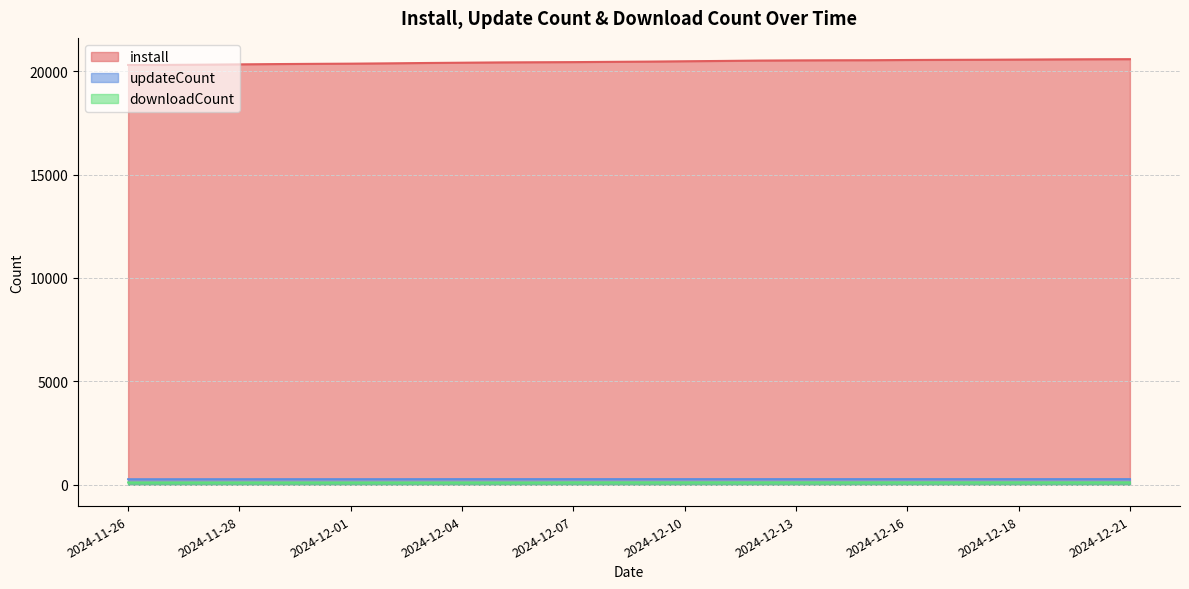

The value of updateCount at 2024-11-27 is 271. True or false?

True